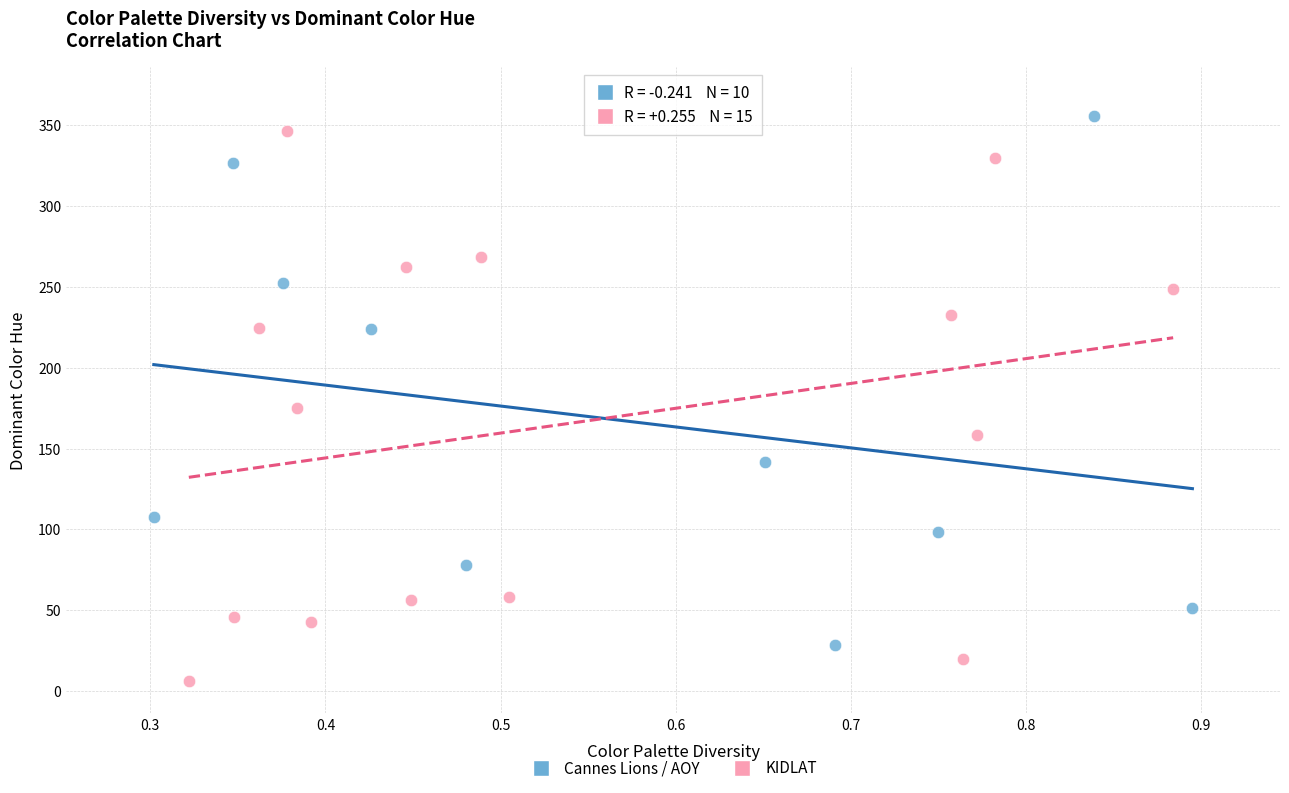

Which series reaches the minimum Y coordinate?

KIDLAT